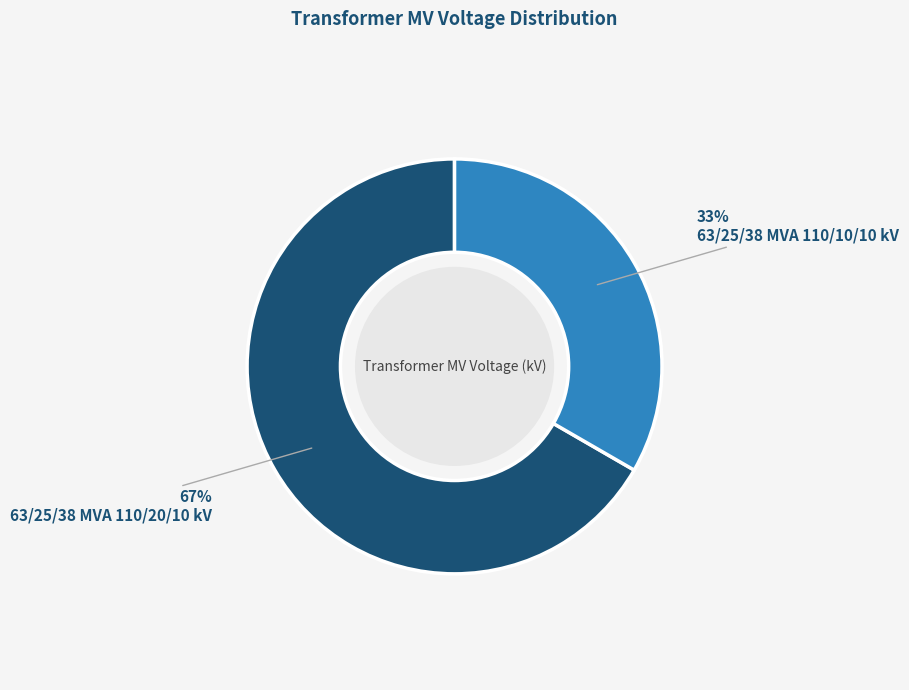

To the nearest percent, what portion does 63/25/38 MVA 110/10/10 kV represent?

33%